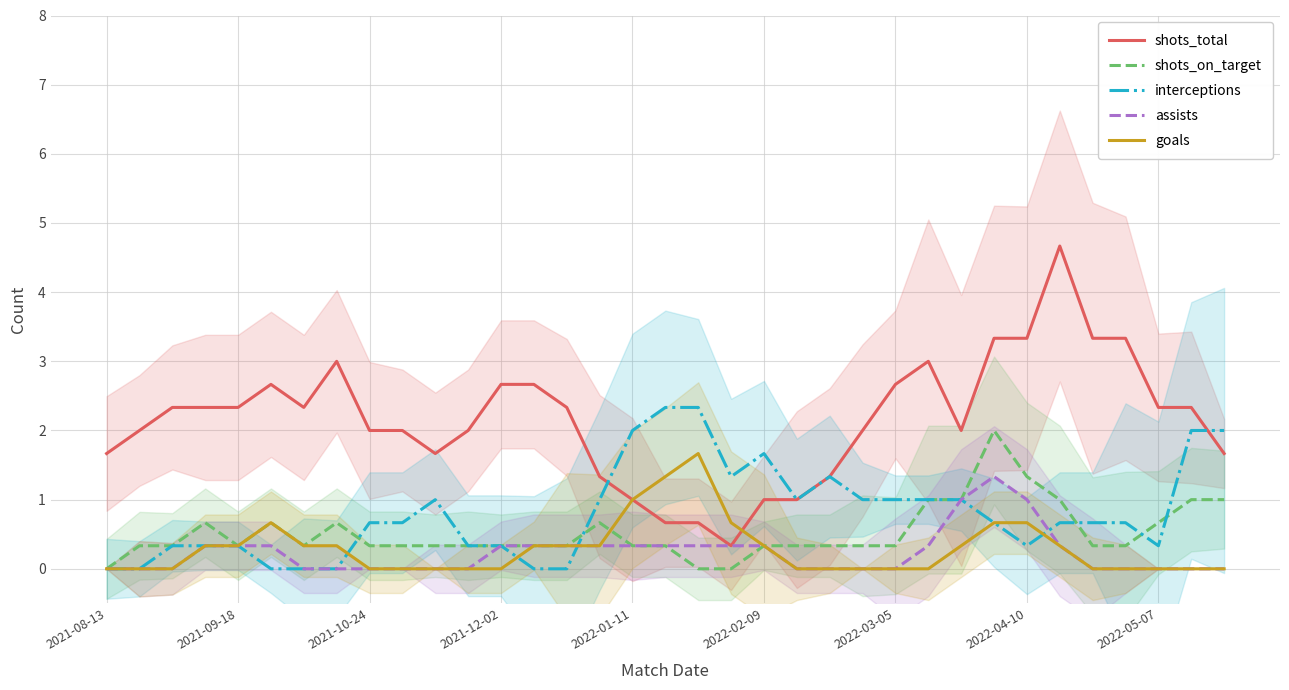

True or false: shots_total has a value of 3.9 at 2021-09-18.

False